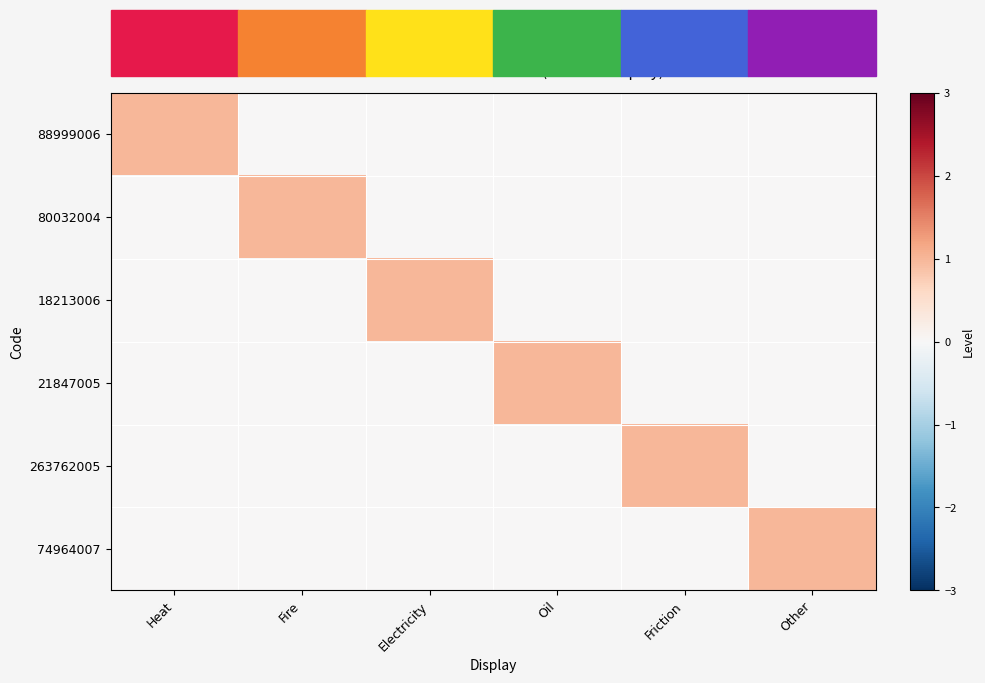

Which series has the largest total across all categories?

88999006